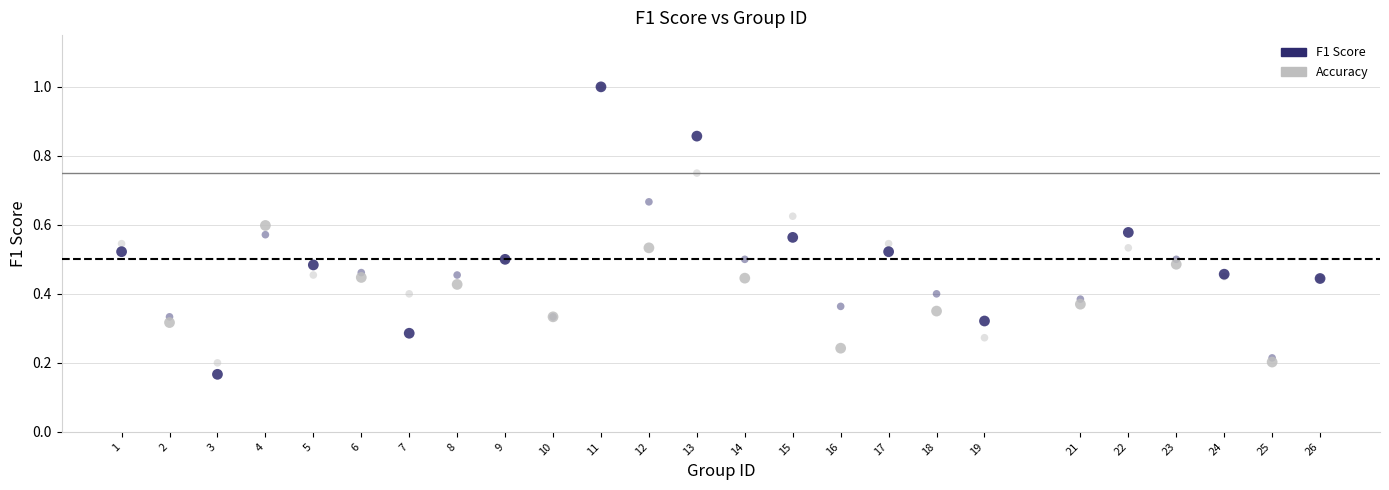

Which series reaches the minimum Y coordinate?

F1 Score